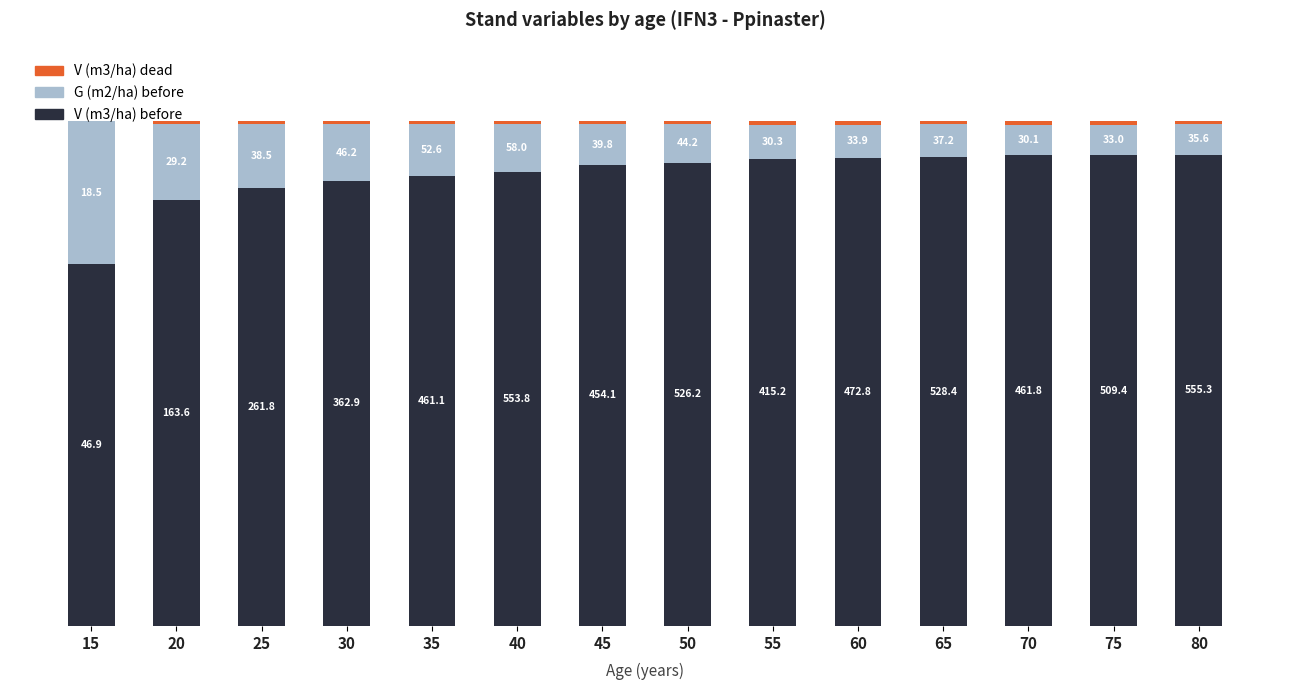

Rank the categories by V (m3/ha) before value from highest to lowest.

80, 75, 70, 65, 60, 55, 50, 45, 40, 35, 30, 25, 20, 15